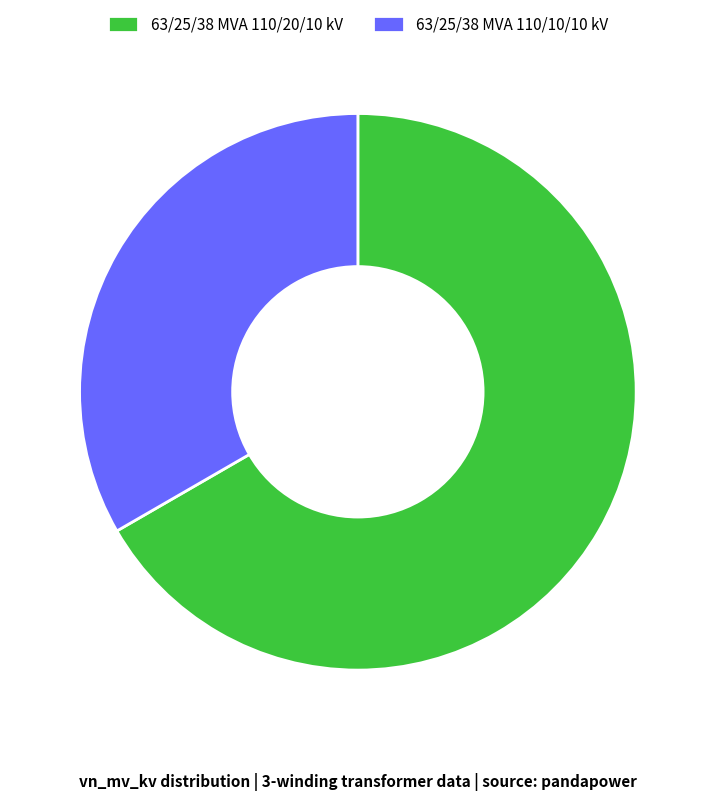

How many slices are in this pie chart?

2